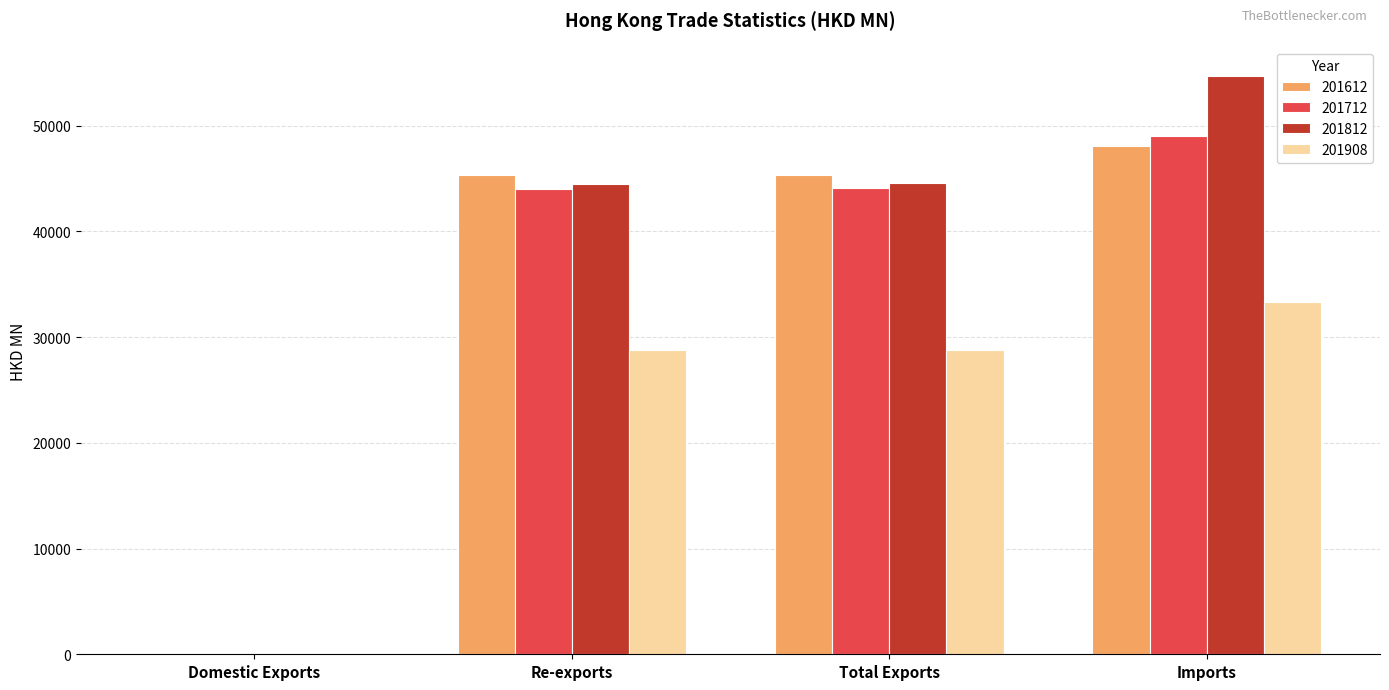

Which label corresponds to the largest value in the chart?

Imports